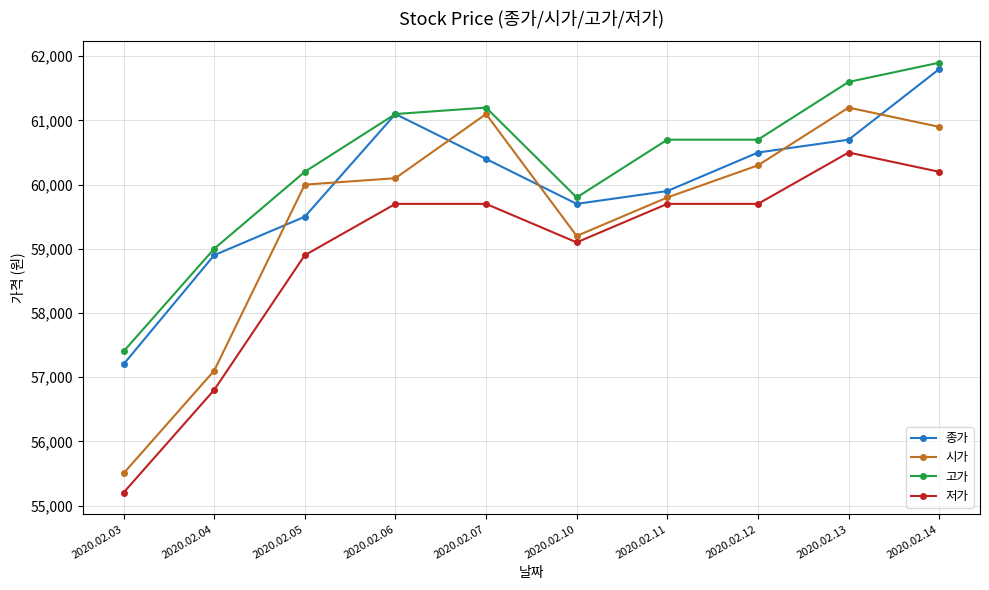

At which category does 종가 reach its first local peak?

2020.02.06